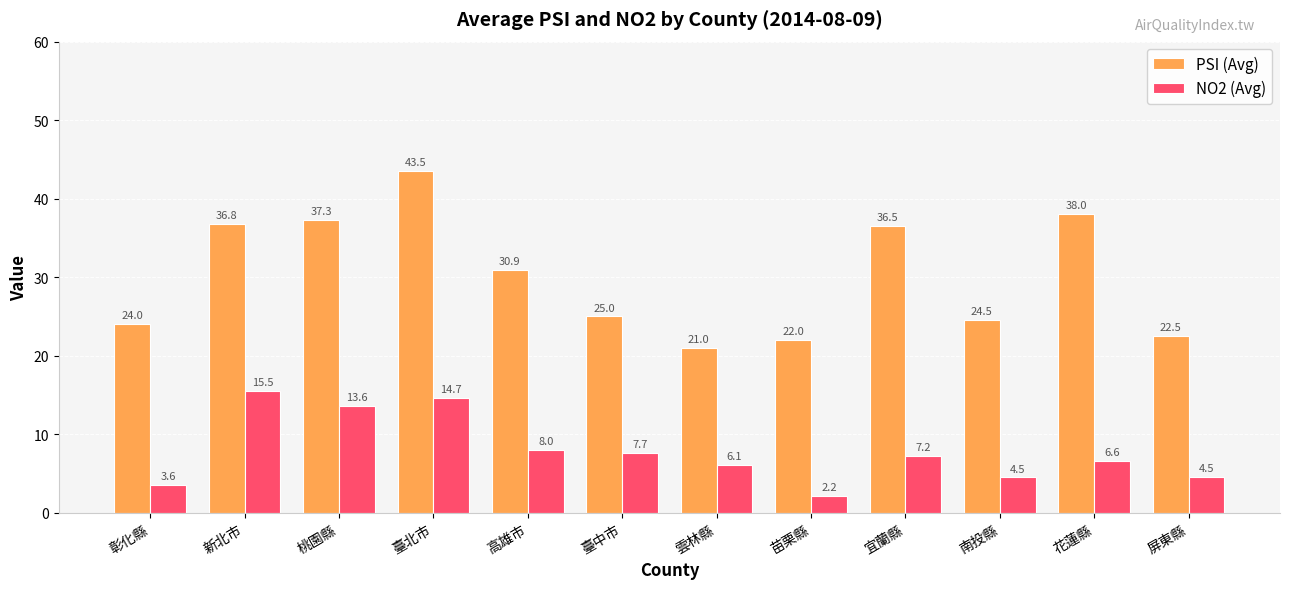

List the series in order of their overall mean, highest first.

PSI (Avg), NO2 (Avg)